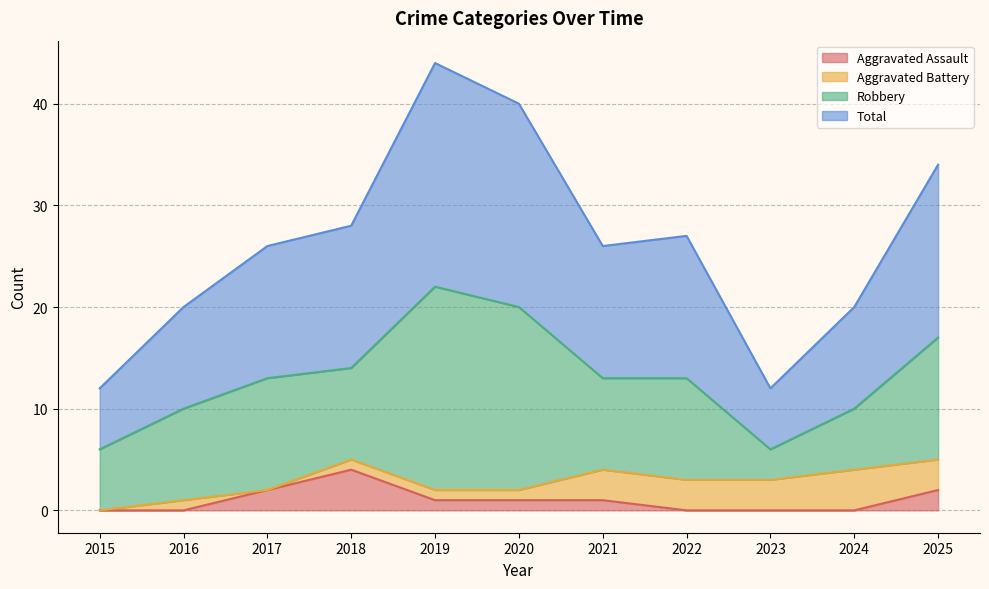

In Total, how many points are lower than both neighbors (excluding endpoints)?

2